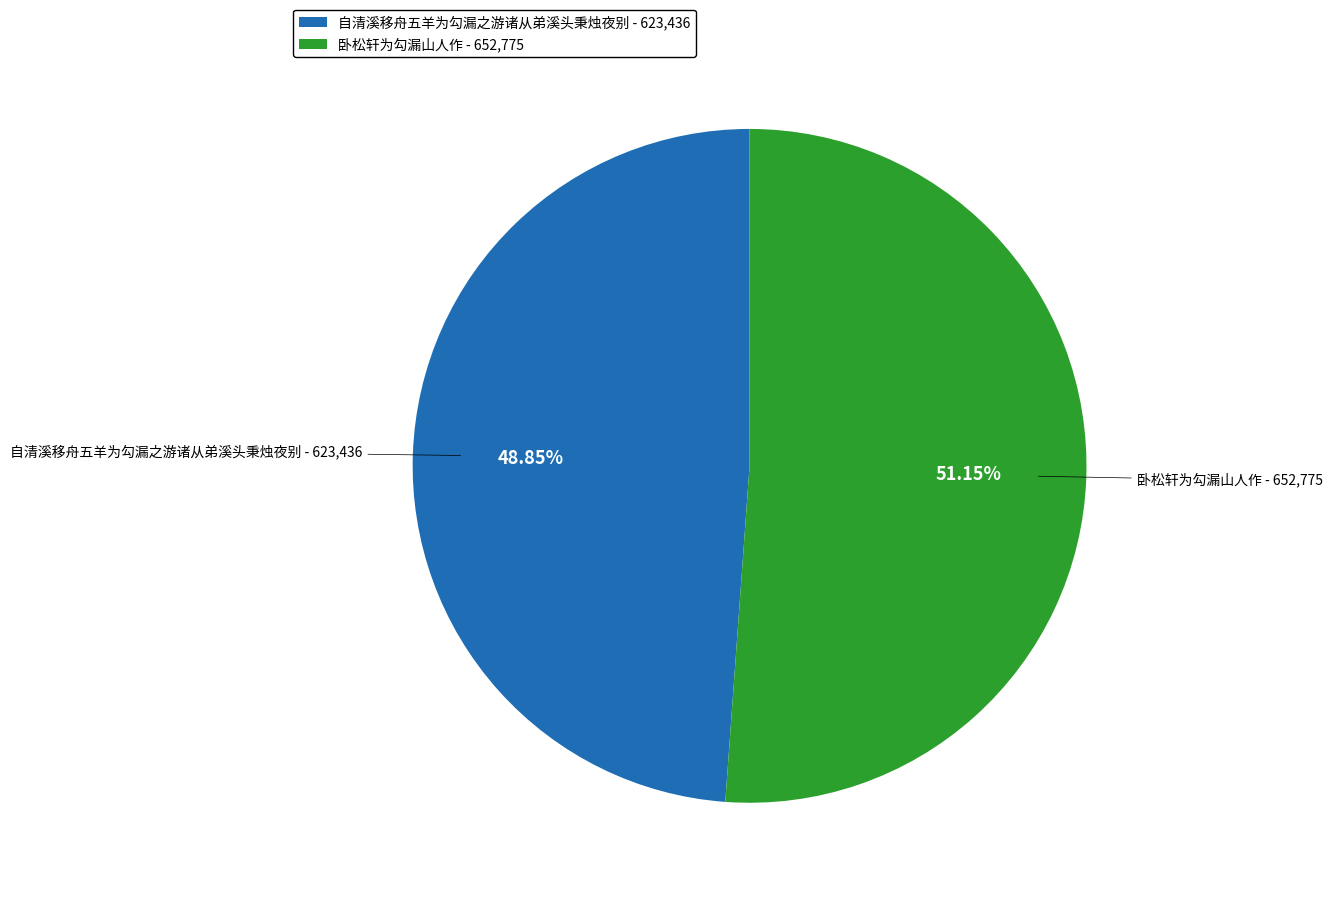

Count the number of slices in the pie.

2